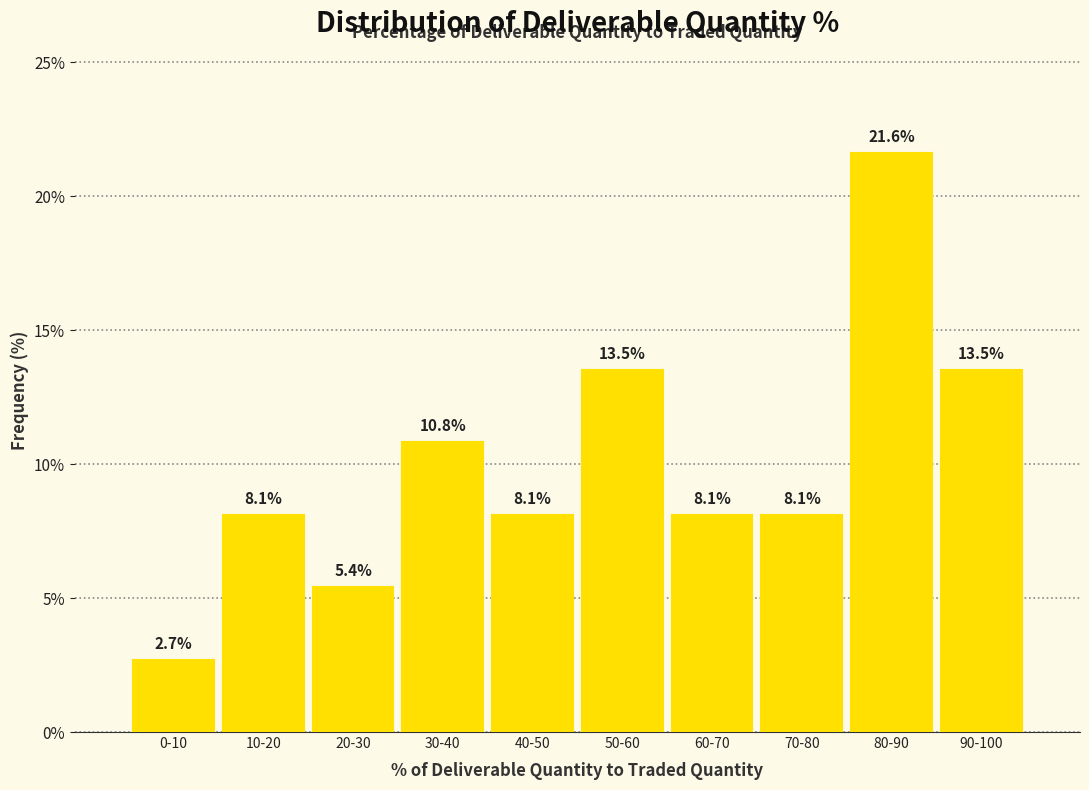

Reading left to right, extract all data points from this chart.

0-10=2.7	10-20=8.1	20-30=5.4	30-40=10.8	40-50=8.1	50-60=13.5	60-70=8.1	70-80=8.1	80-90=21.6	90-100=13.5